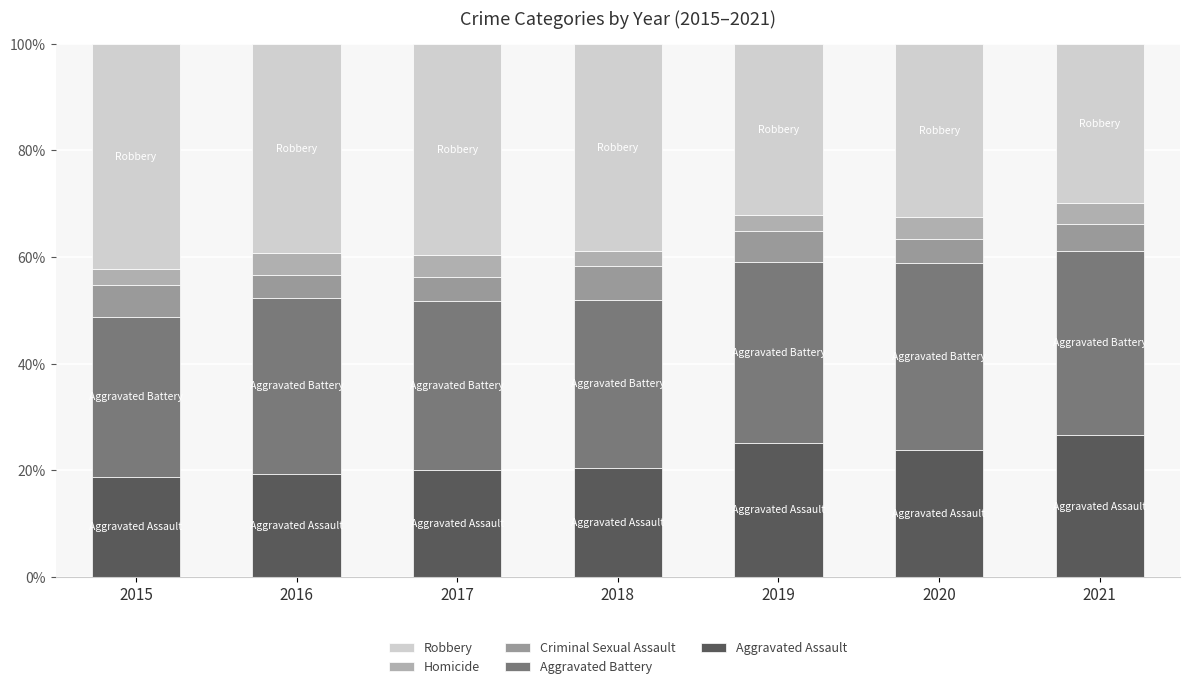

True or false: Robbery has a value of 39.3 at 2016.

True